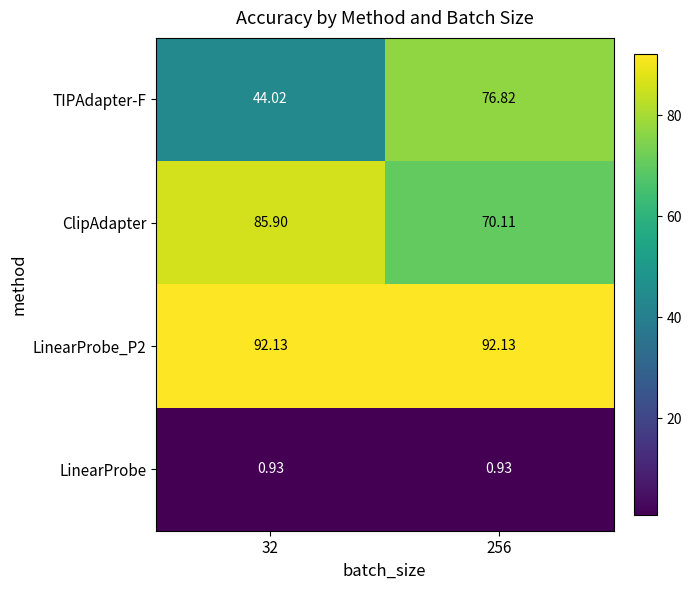

Which series has the widest spread of values?

TIPAdapter-F